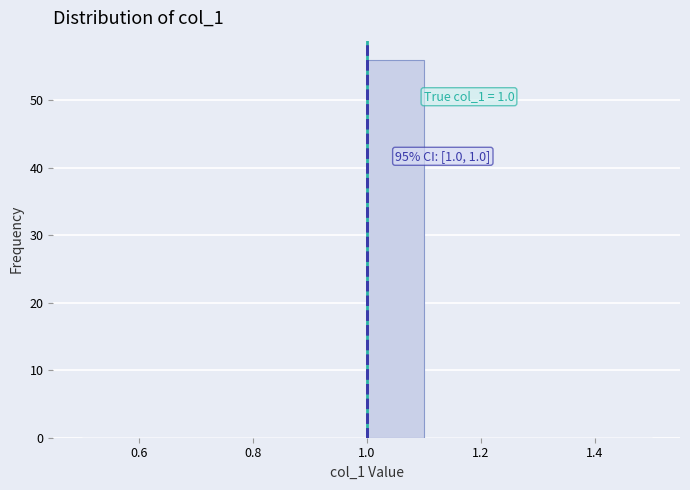

Over which range of the x-axis is the bar tallest?

1.0 to 1.1